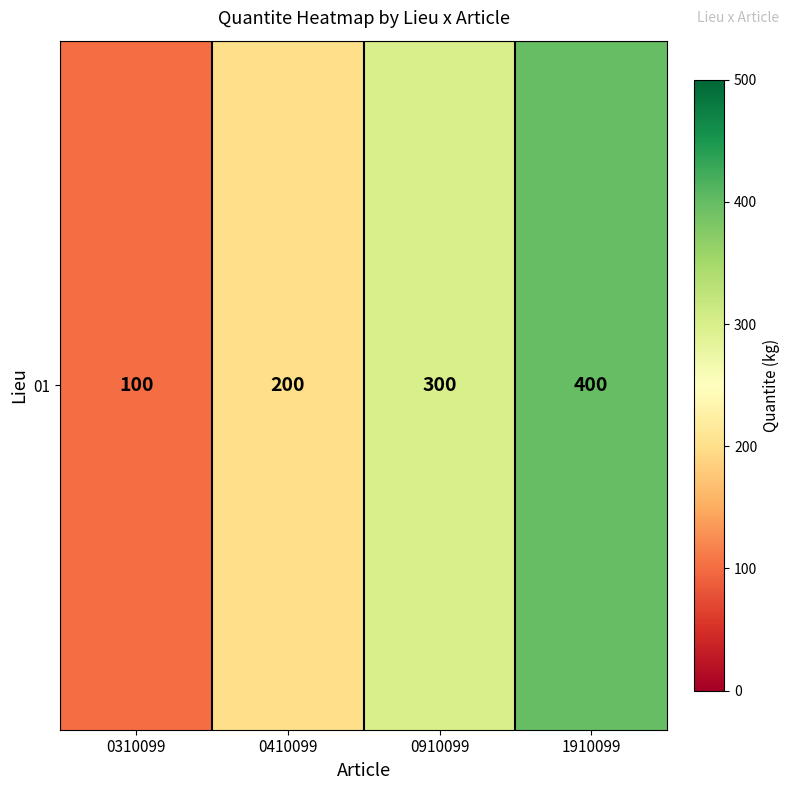

How many data points are less than 300?

2